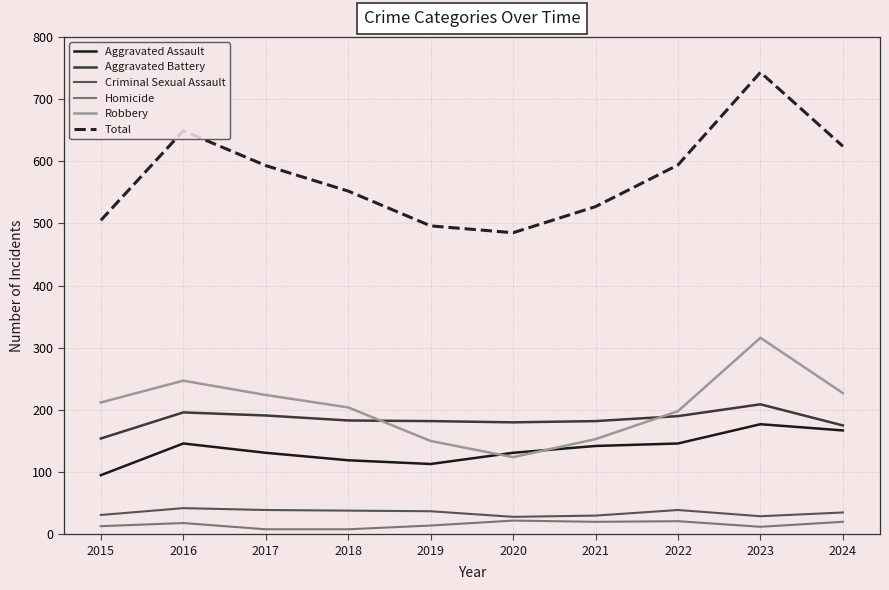

Which series has the largest total across all categories?

Total